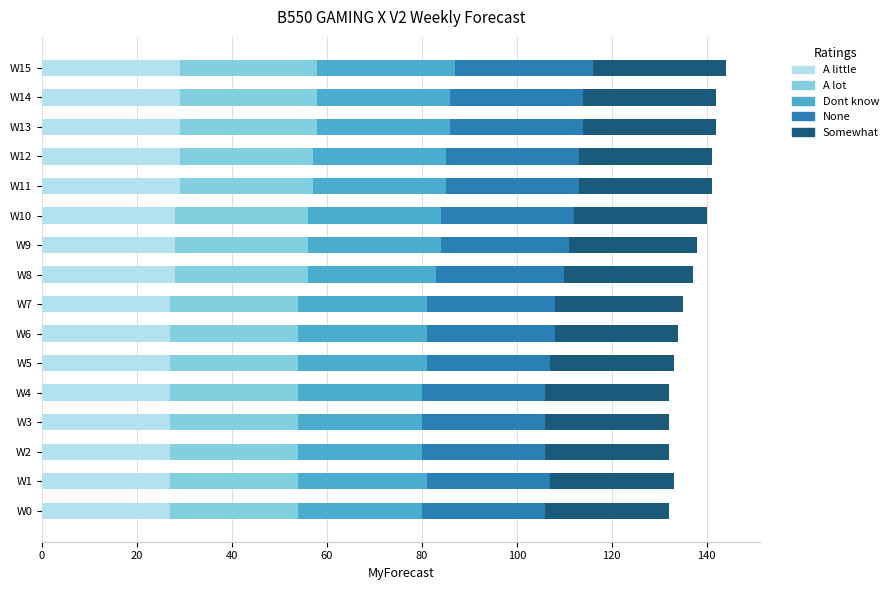

What is the total value across all series at W12?

141